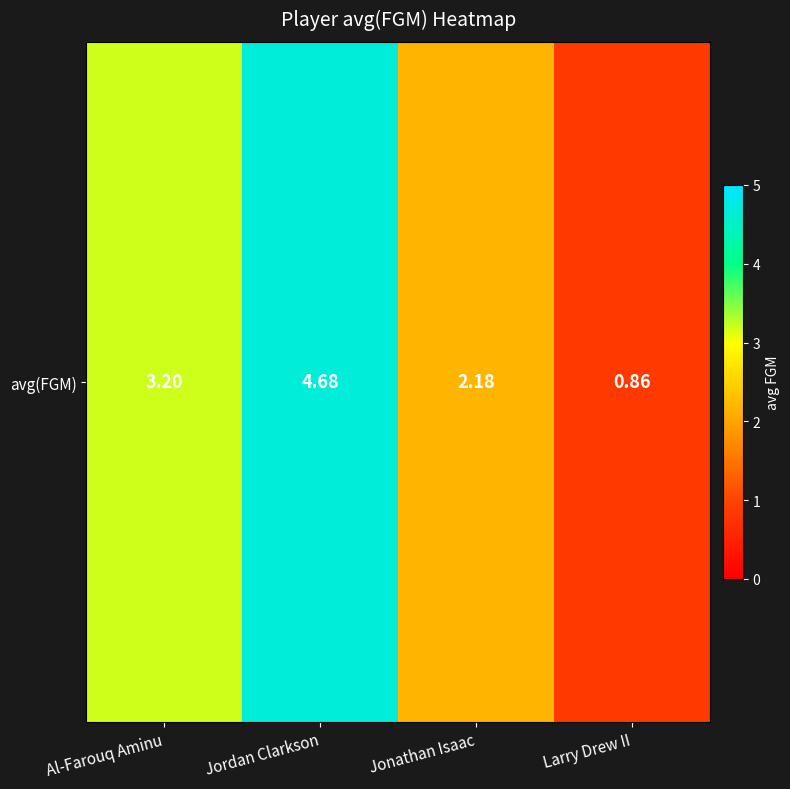

What is the approximate value at Al-Farouq Aminu?

3.2